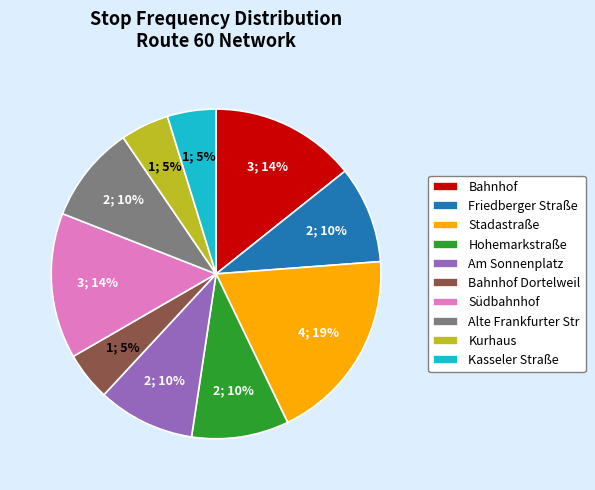

Approximately how many times larger is the value at Friedberger Straße compared to Hohemarkstraße?

1.0